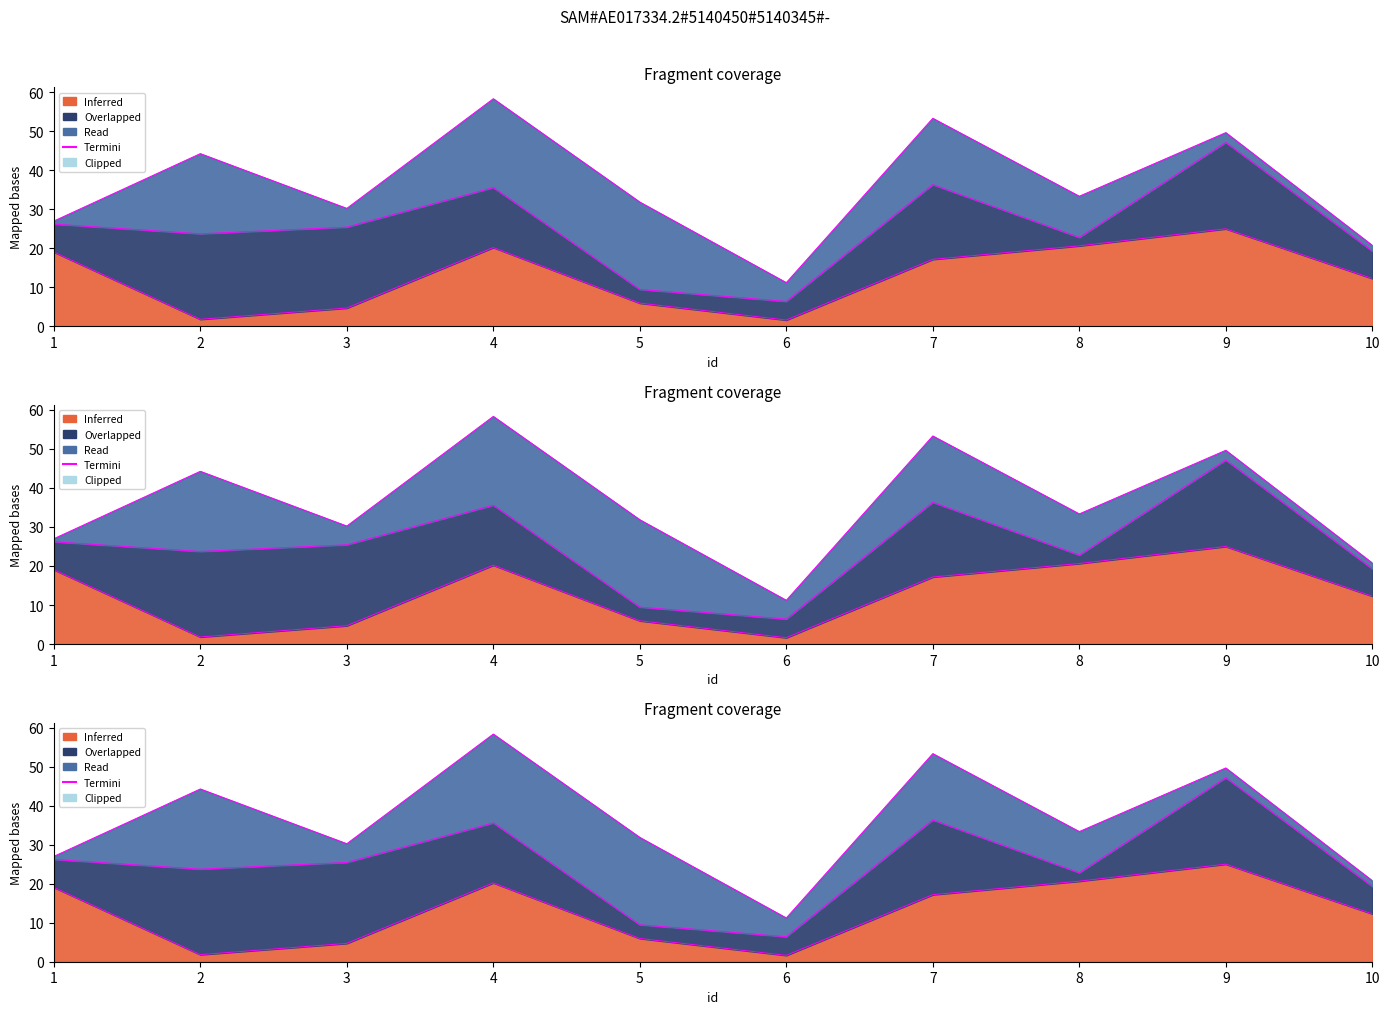

How many points are lower than both their immediate neighbors (excluding endpoints)?

2